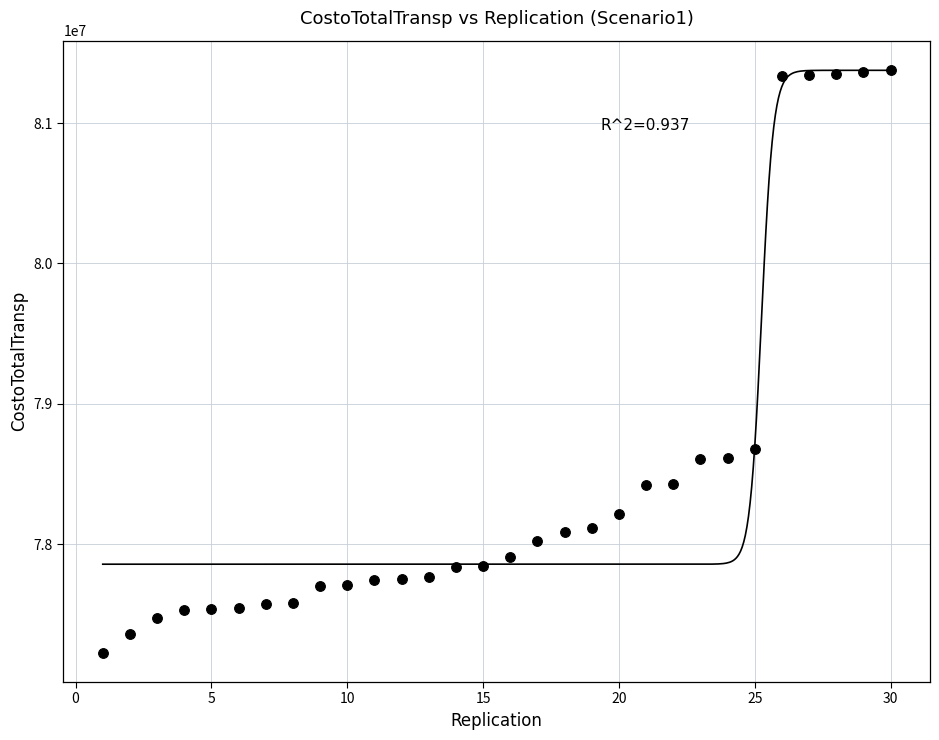

What Y value in the scatter plot is closest to 79302368?

78676456.2